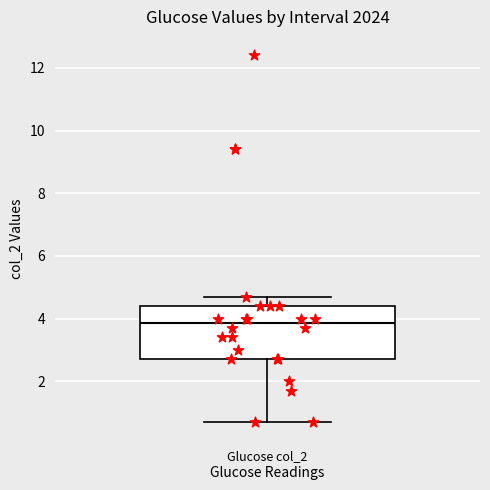

Read this box plot against the y-axis: the position of the median line, the range covered by the box, and the ends of both whiskers. The values are not printed on the chart, so give them approximately, as read against the axis.

median 3.8, box 2.8 to 4.4, whiskers 0.8 to 4.8